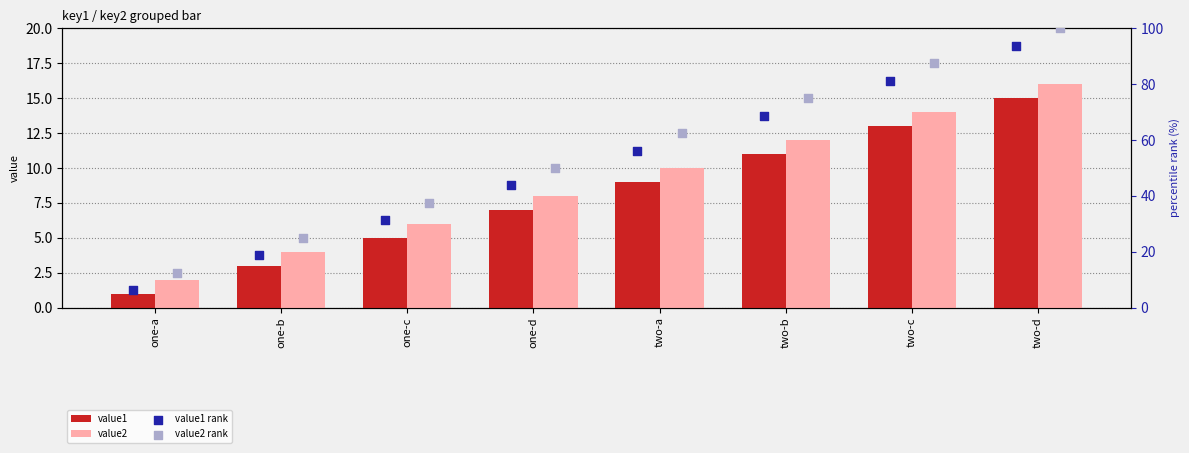

List the labels in order of value1 value, largest first.

two-d, two-c, two-b, two-a, one-d, one-c, one-b, one-a